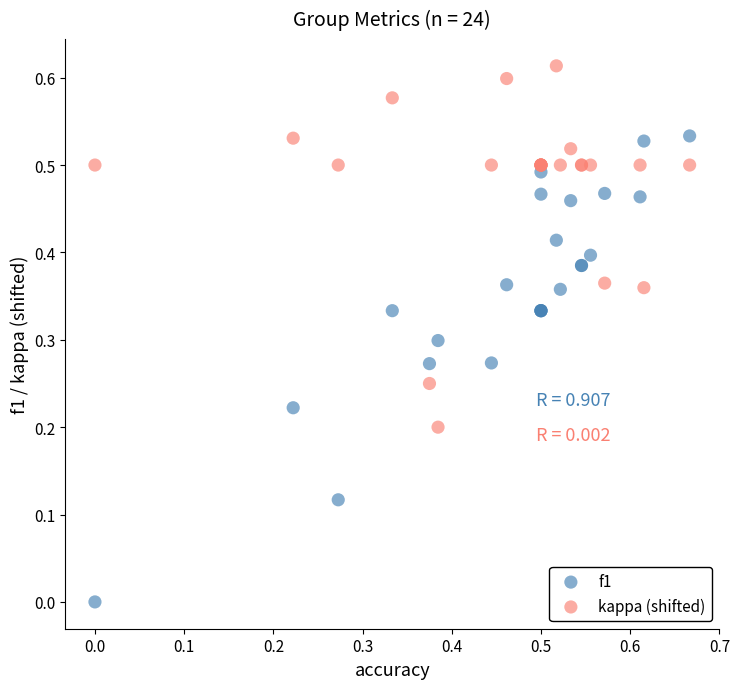

What are all the series names shown in the legend?

f1, kappa (shifted)